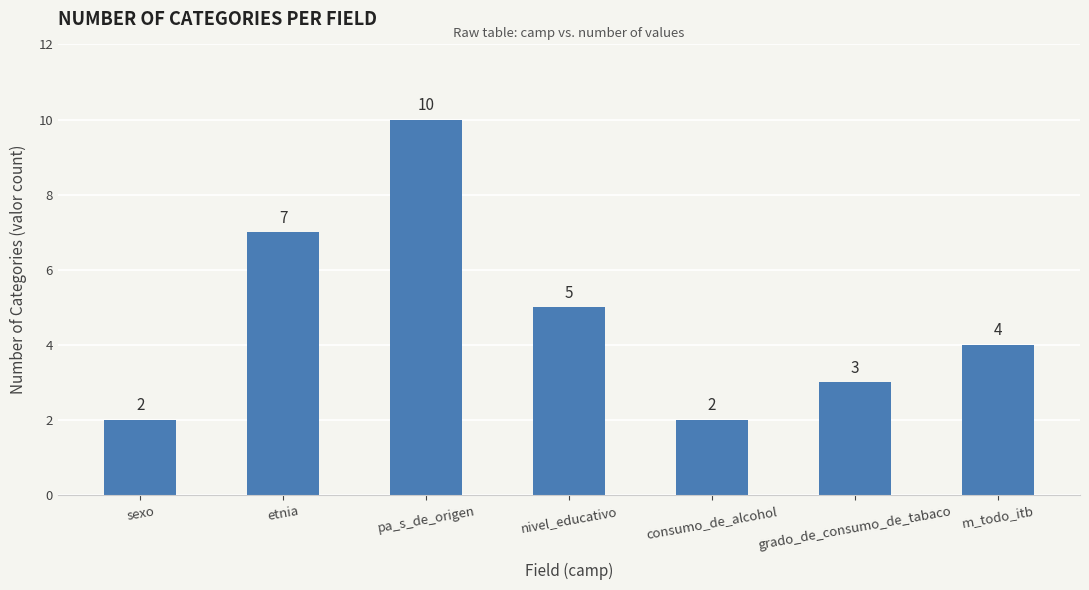

What is the label of the 5th bar from the right?

pa_s_de_origen